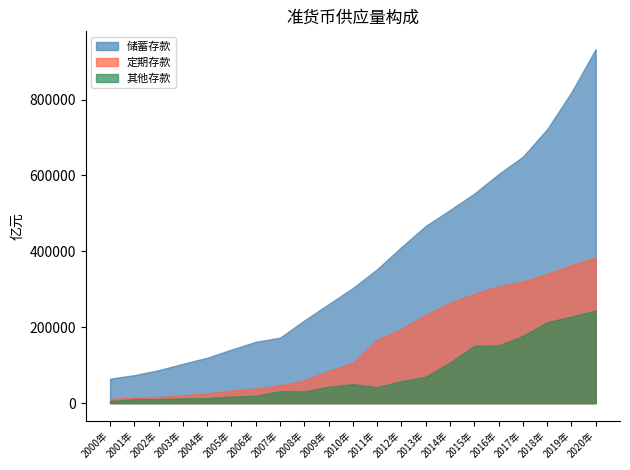

True or false: 储蓄存款 and 定期存款 intersect in this chart.

False